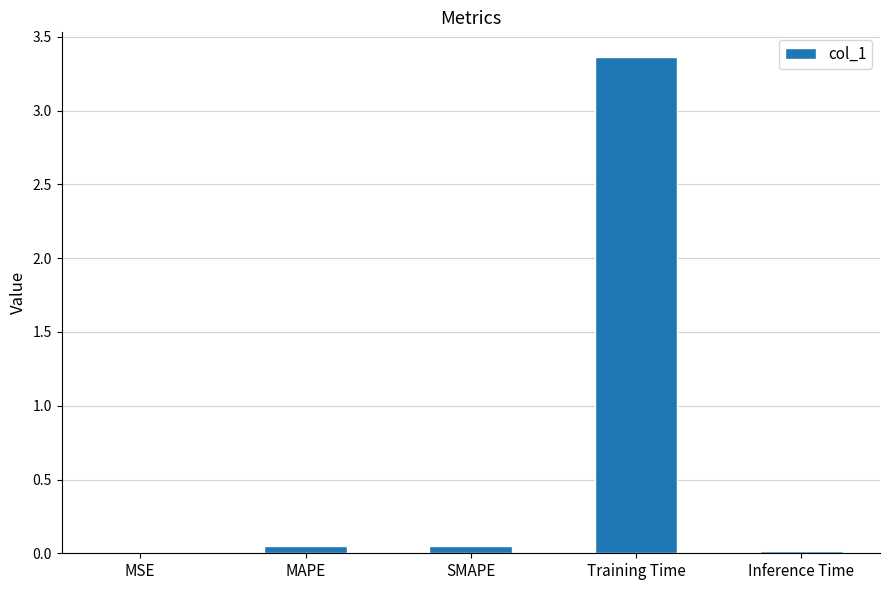

The chart shows a value of 0.0 at MAPE. True or false?

True